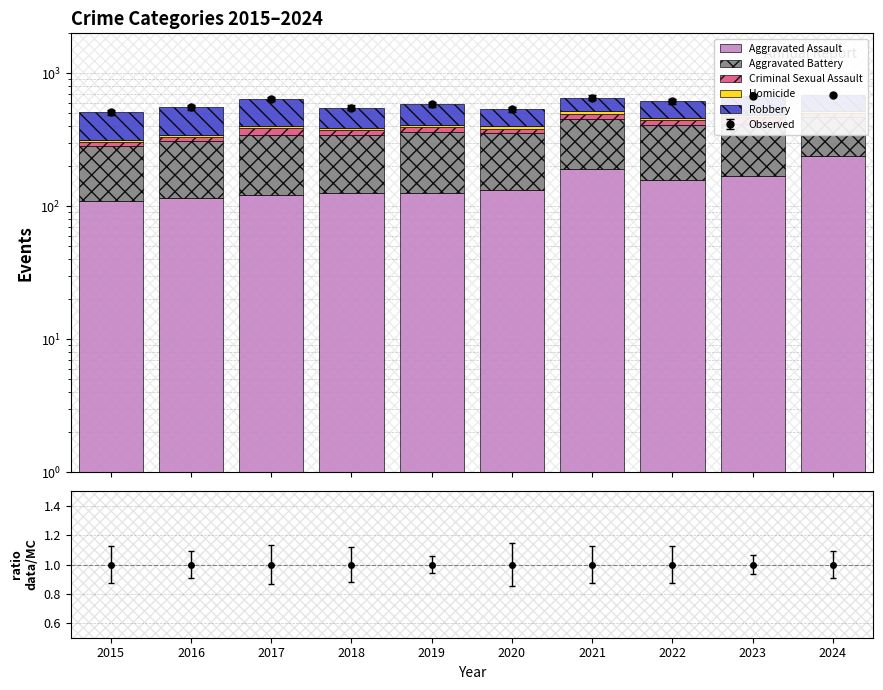

What is the difference between the Robbery values at 2024 and 2022?

7